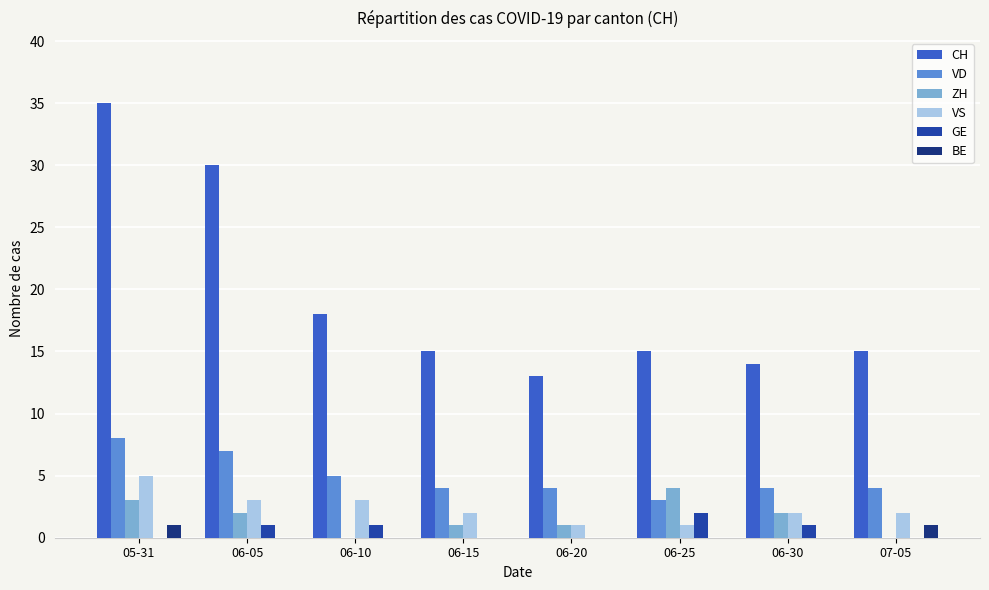

What are all the series names shown in the legend?

CH, VD, ZH, VS, GE, BE